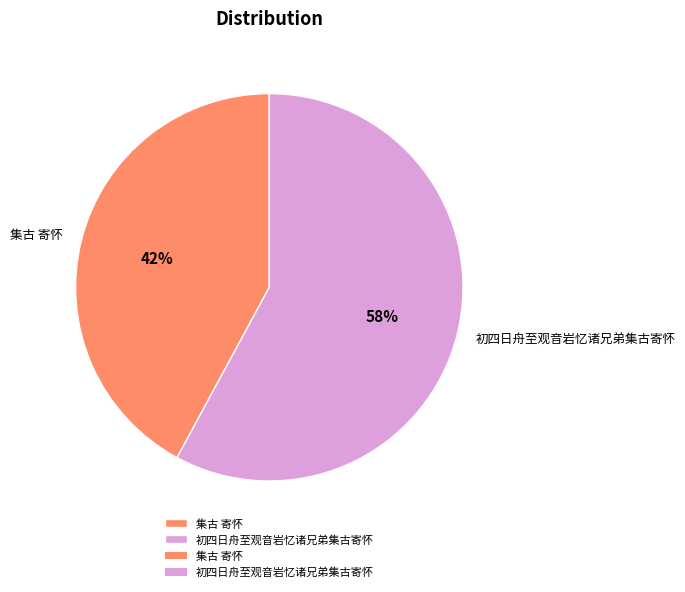

Is the sum of 集古 寄怀 and 初四日舟至观音岩忆诸兄弟集古寄怀 greater than half?

Yes